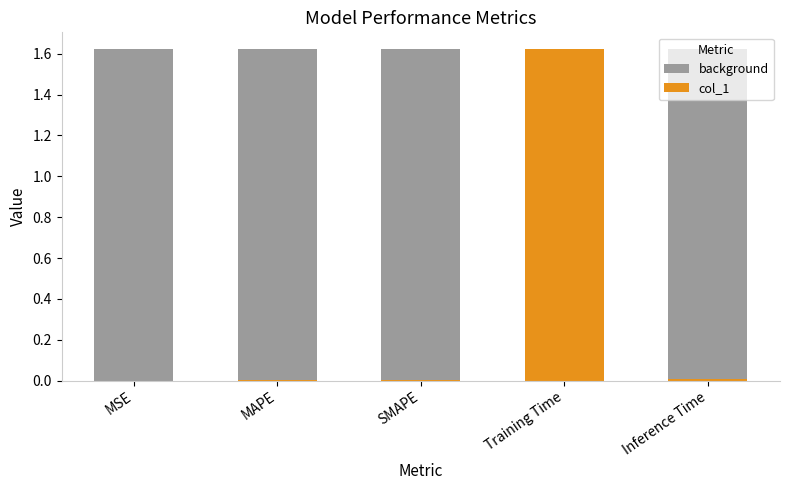

What is the highest value of the background series?

1.6